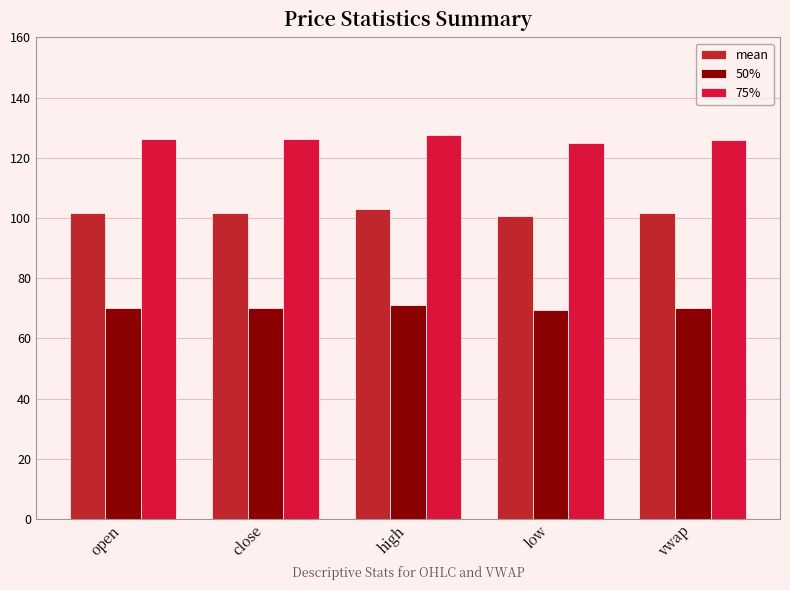

How many distinct data groups are displayed?

3